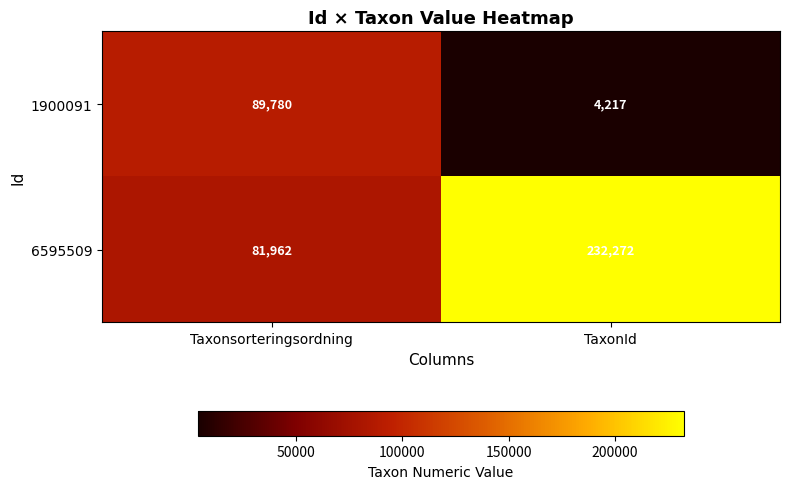

List the series in order of their peak value, highest first.

6595509, 1900091